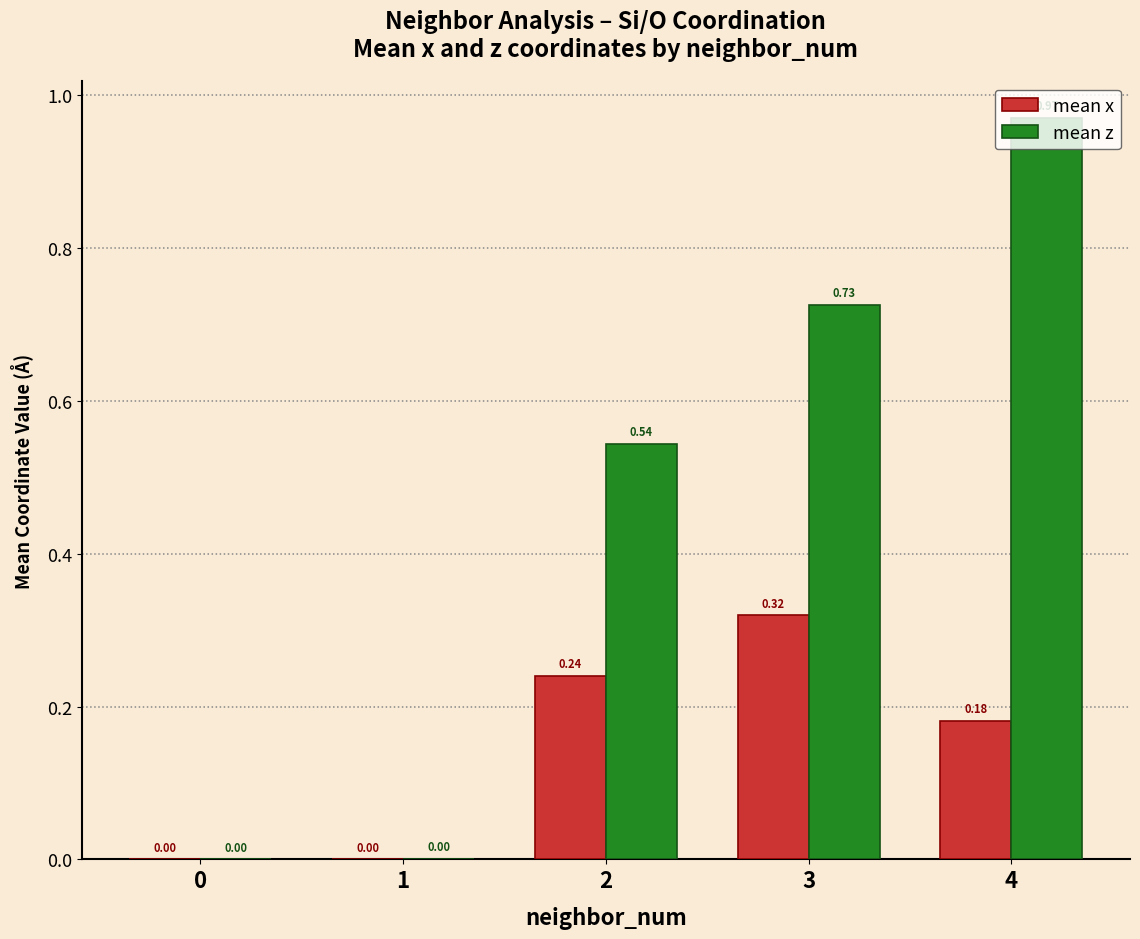

Count the number of data series in this chart.

2